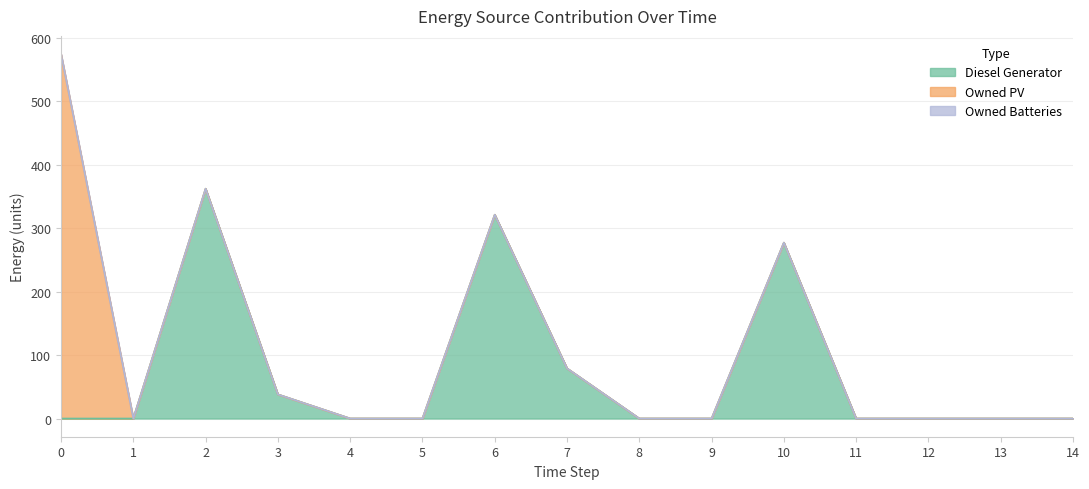

List the labels in order of Diesel Generator value, smallest first.

0, 1, 4, 5, 8, 9, 11, 12, 13, 14, 3, 7, 10, 6, 2